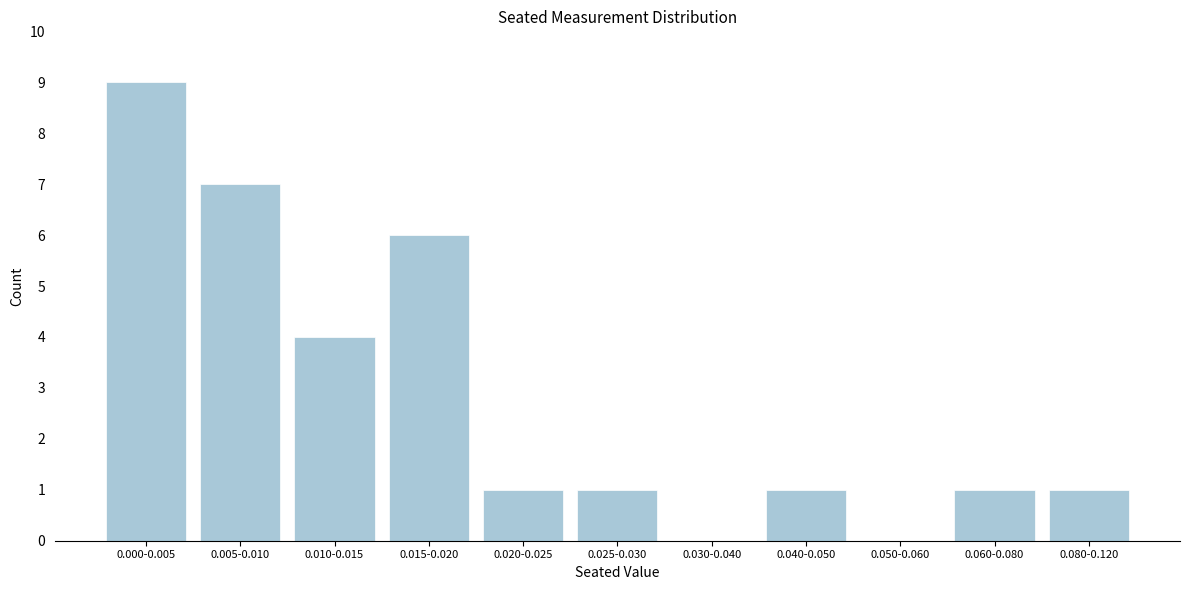

Reading left to right, what are all the values shown in this chart?

0.000-0.005=9	0.005-0.010=7	0.010-0.015=4	0.015-0.020=6	0.020-0.025=1	0.025-0.030=1	0.030-0.040=0	0.040-0.050=1	0.050-0.060=0	0.060-0.080=1	0.080-0.120=1